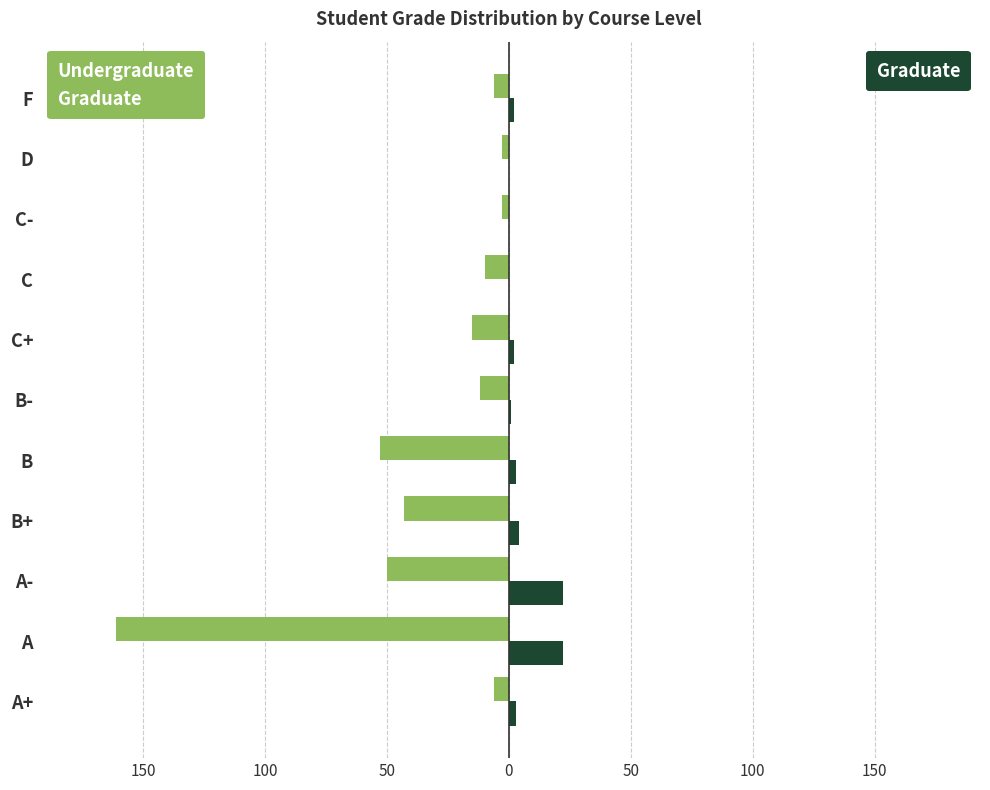

Is it true that Undergraduate equals -85 at A?

False